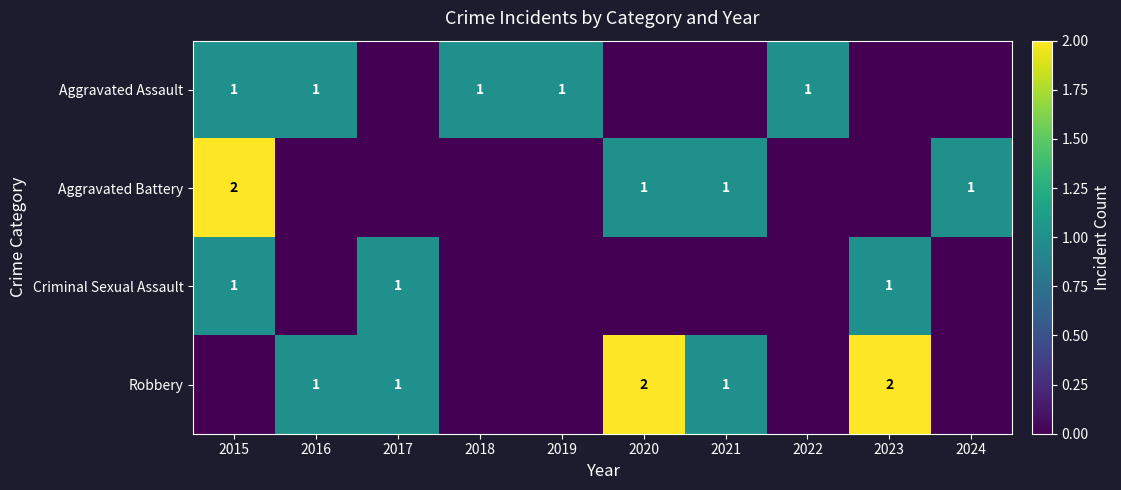

The value of Aggravated Battery at 2024 is 0. True or false?

False